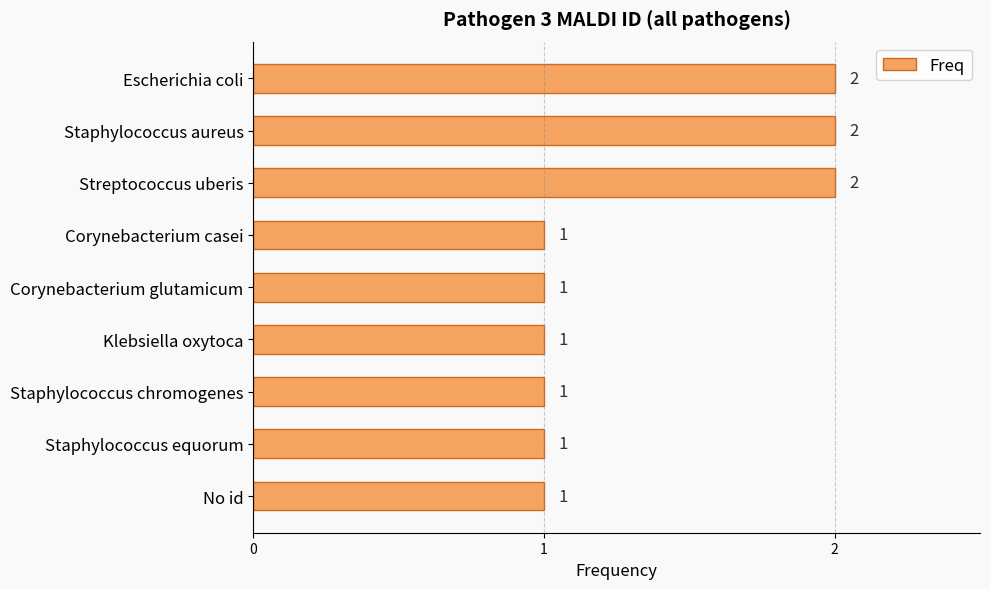

How many series are shown in this chart?

1